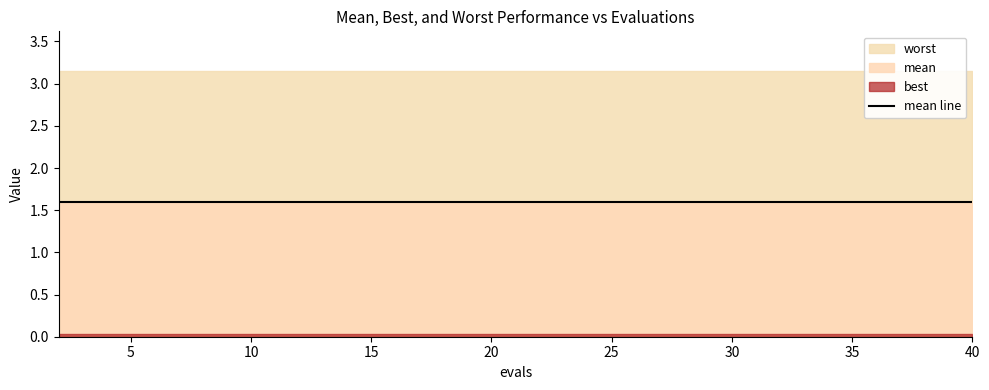

True or false: best and worst cross at least once.

False